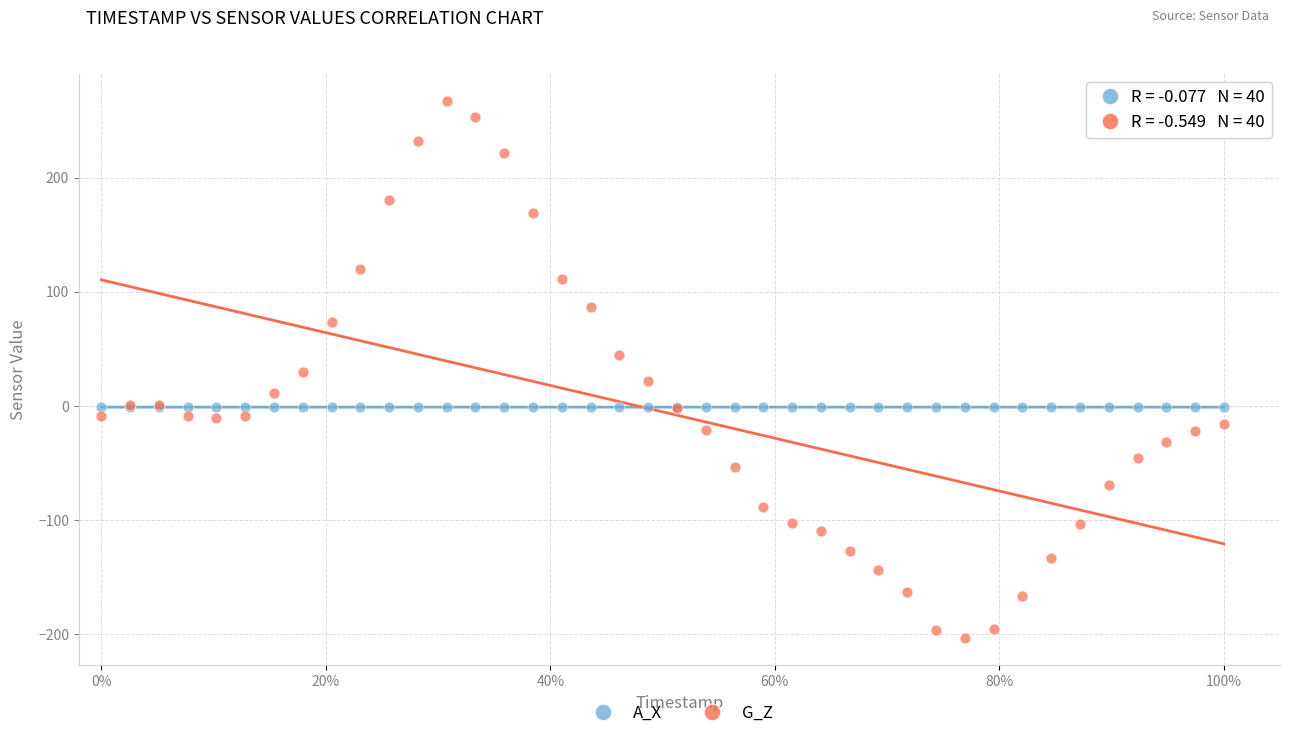

What are all the series names shown in the legend?

A_X, G_Z